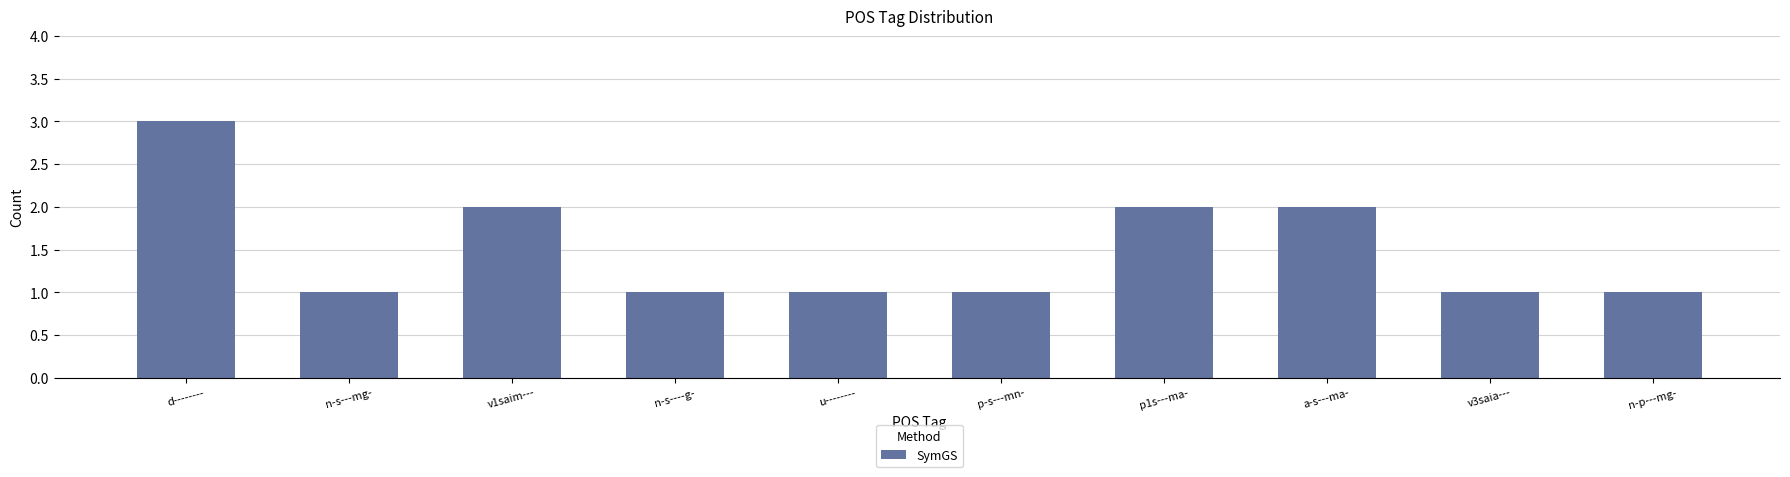

Count the values in the range 1 to 2.

9